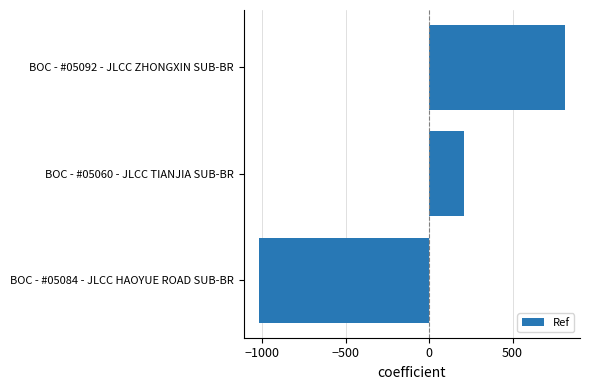

At which label is the value closest to -103?

BOC - #05060 - JLCC TIANJIA SUB-BR